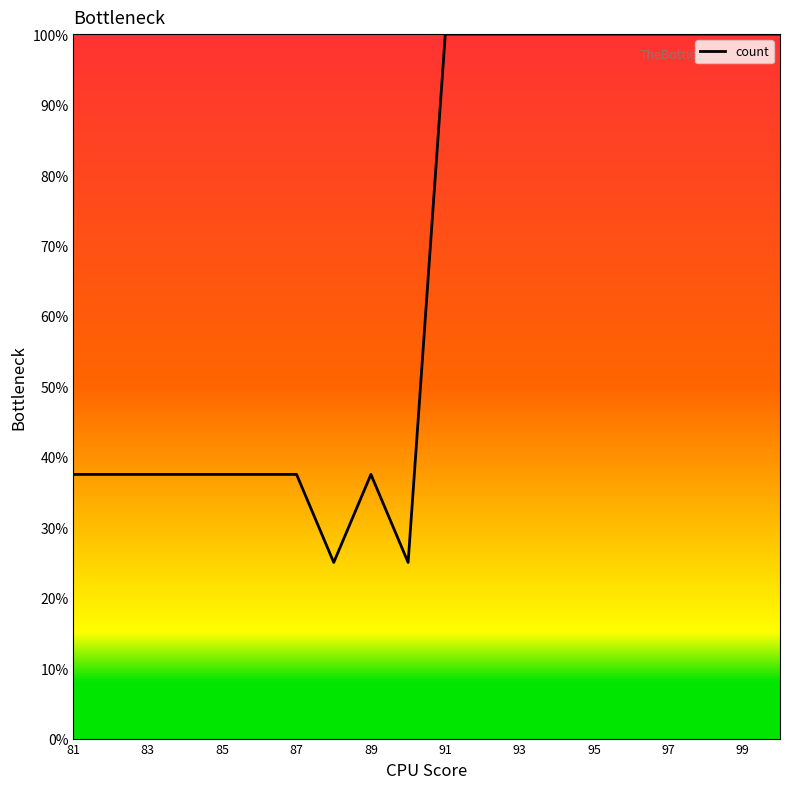

What is the greatest value displayed?

100.0